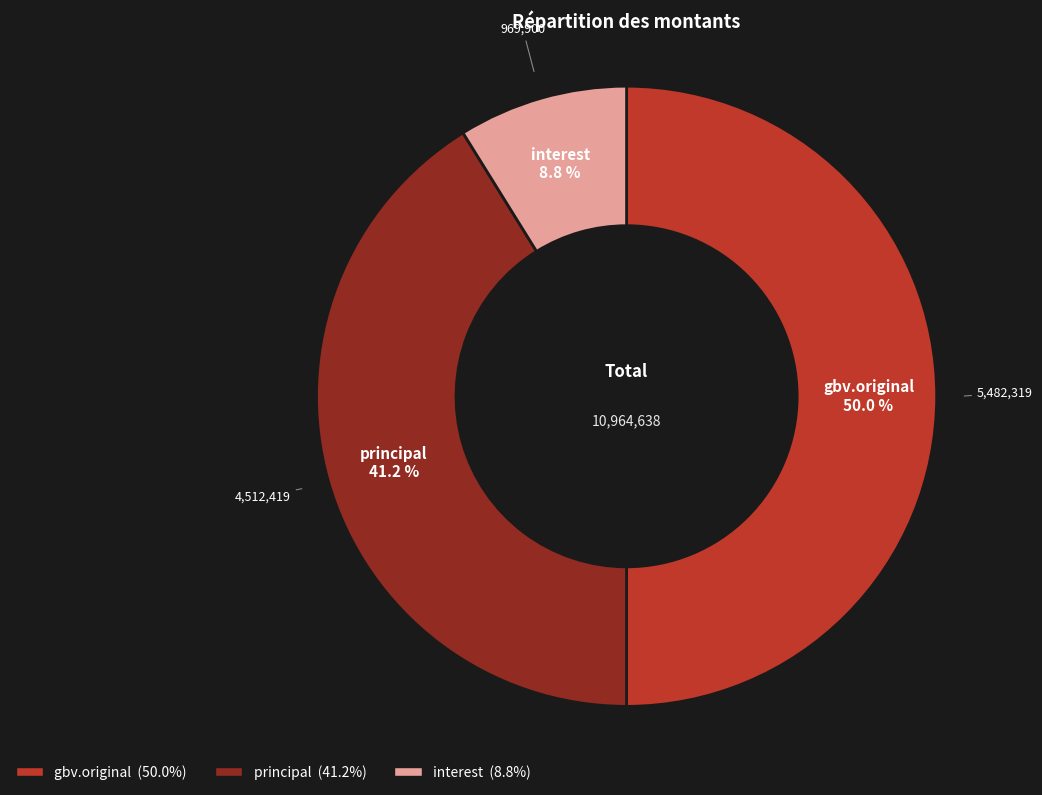

Is interest the majority of the pie?

No